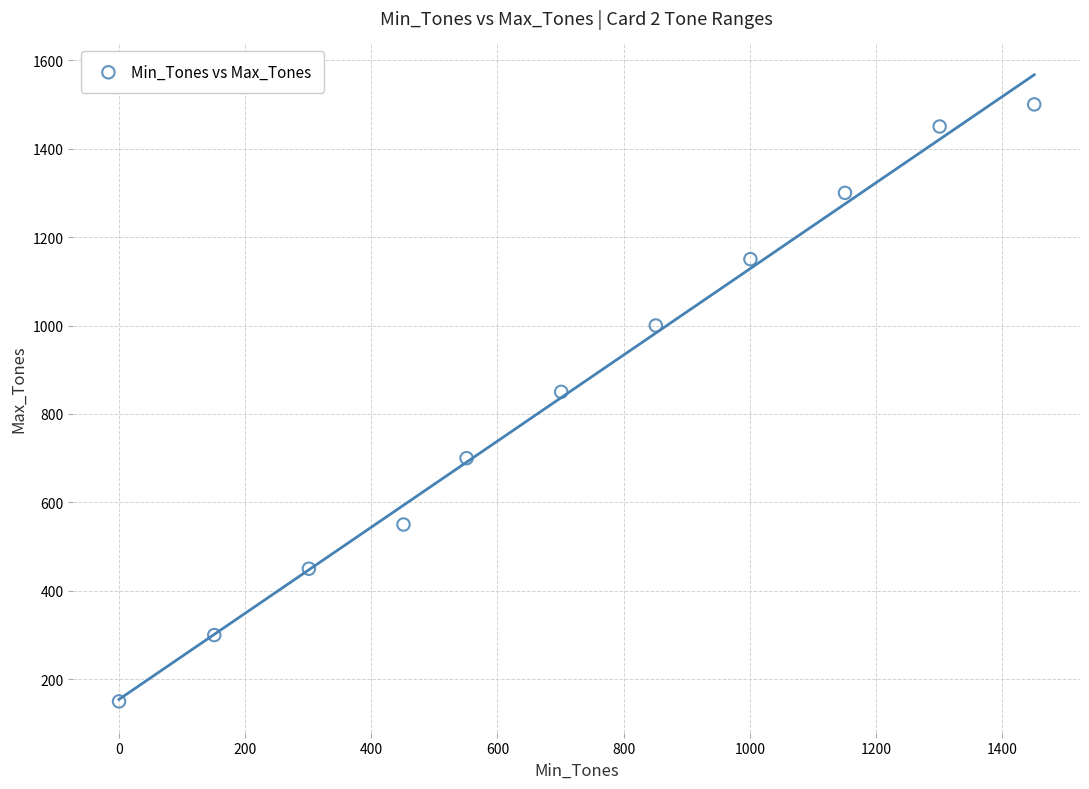

What Y value in the scatter plot is closest to 825?

850